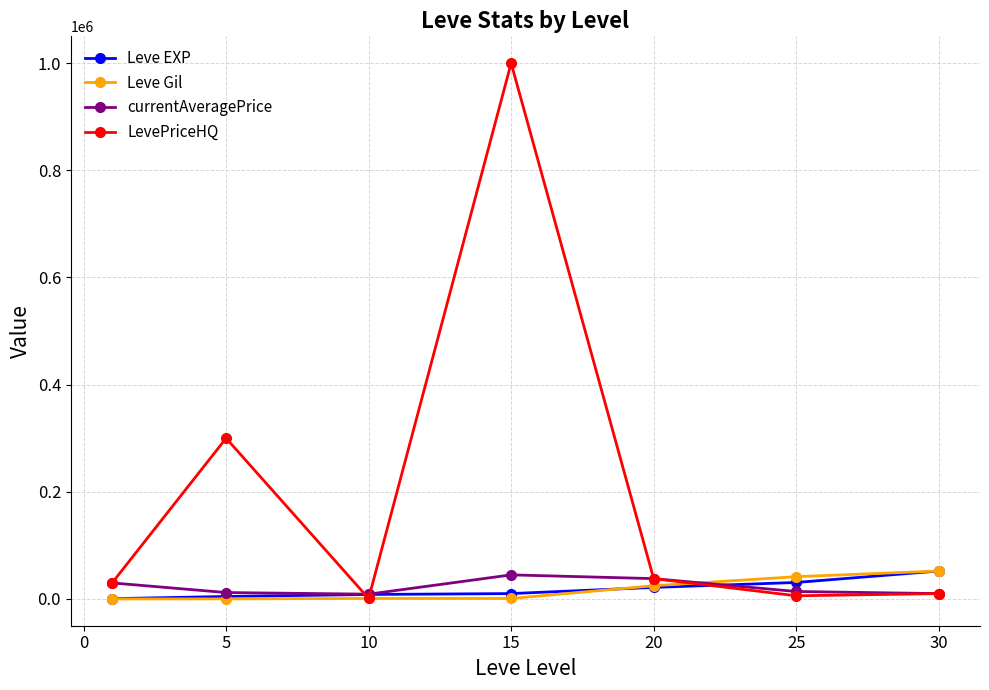

What is the value of the Leve EXP point at the 2nd from the left?

4660.0